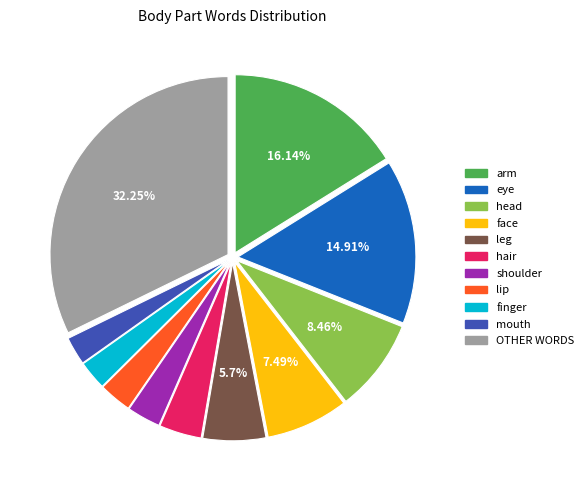

To the nearest percent, what percentage of the pie is mouth?

3%